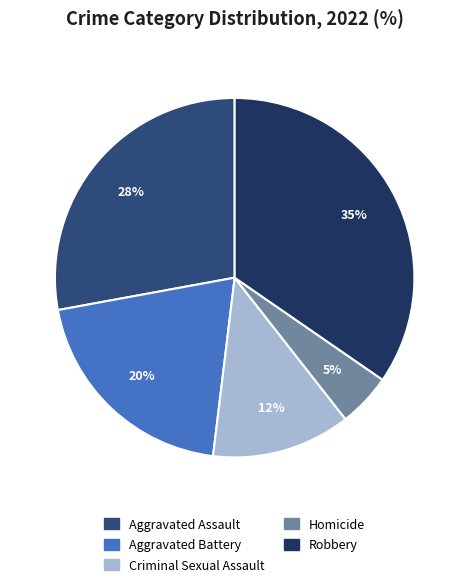

Count the number of slices in the pie.

5